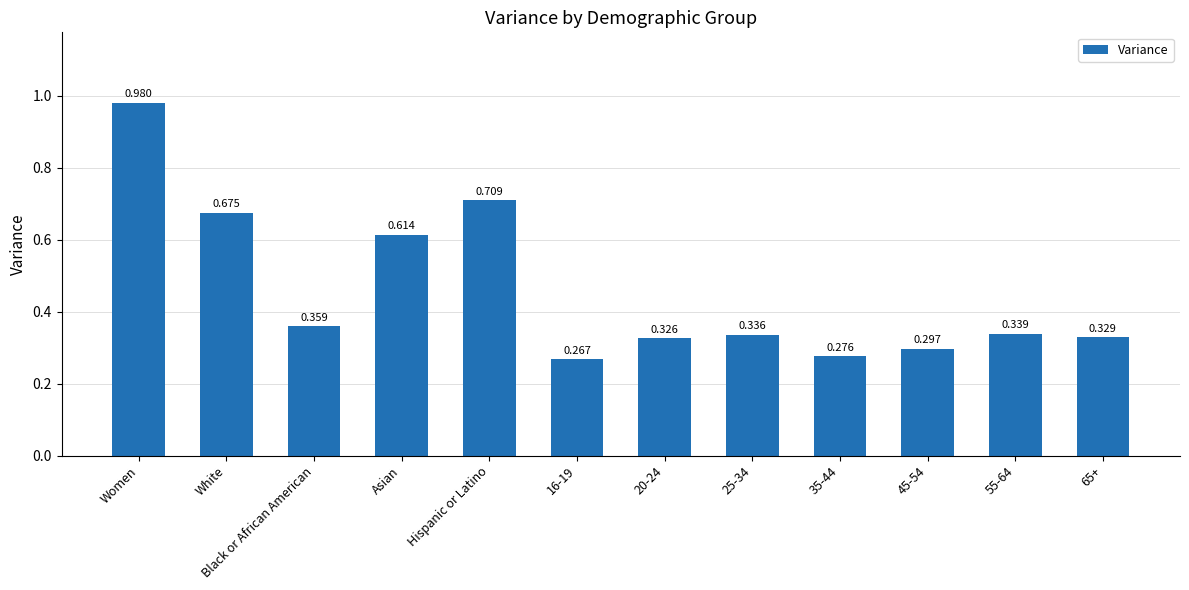

What is the sum of all values?

5.5